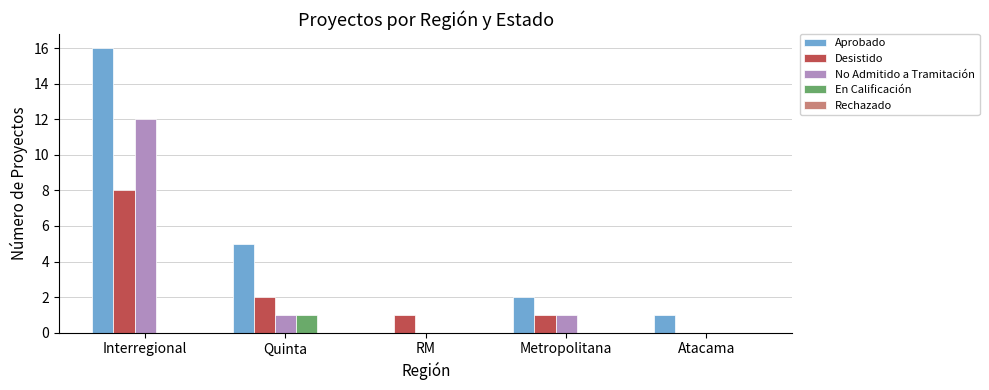

The En Calificación series shows 0 at Atacama. True or false?

True